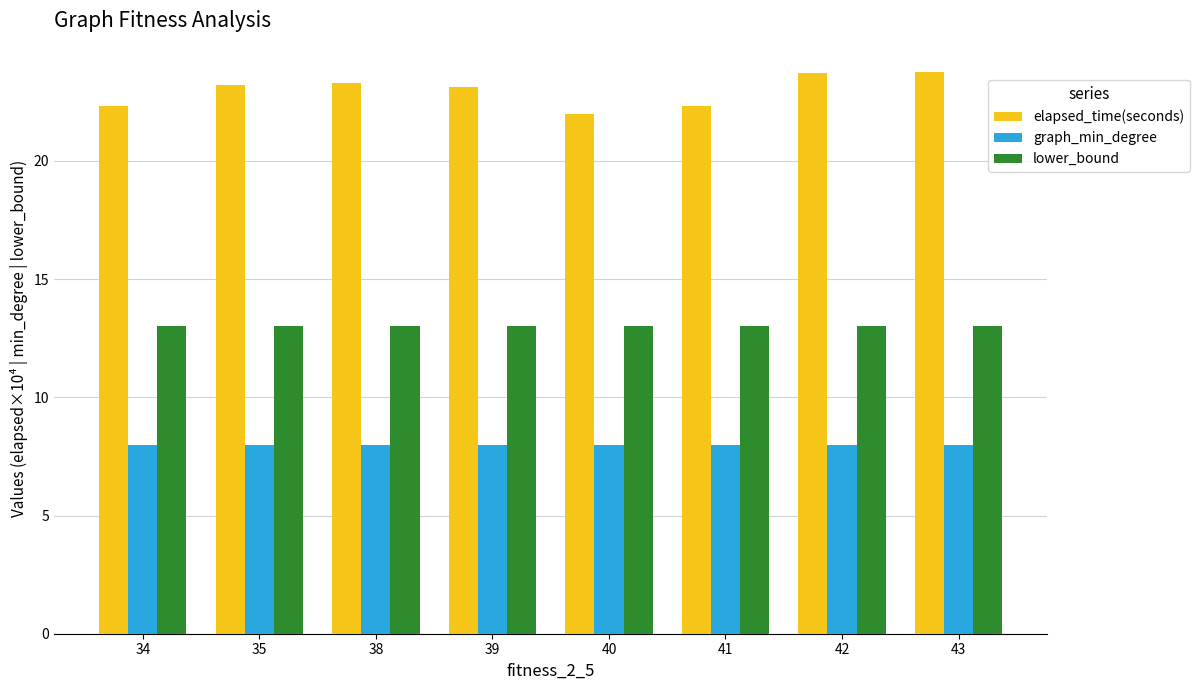

True or false: graph_min_degree has a value of 8.0 at 38.

True